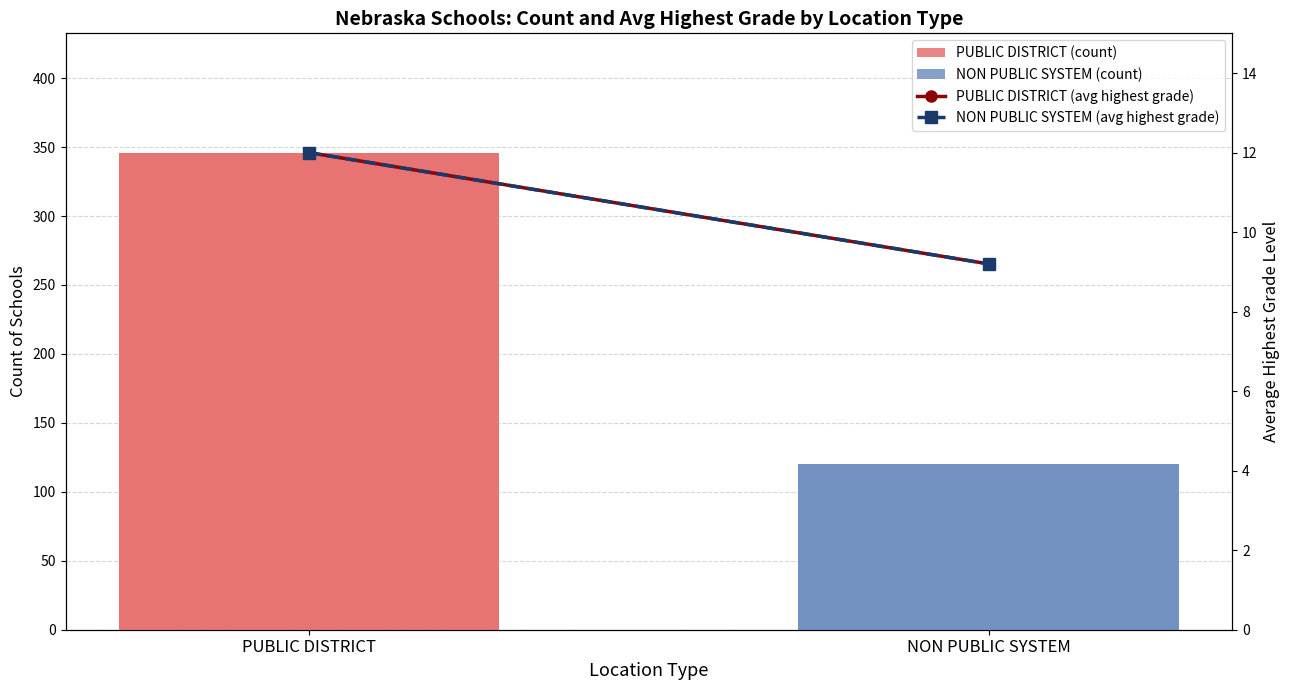

What is the difference between the maximum and minimum values in the NON PUBLIC SYSTEM (avg highest grade) series?

2.8